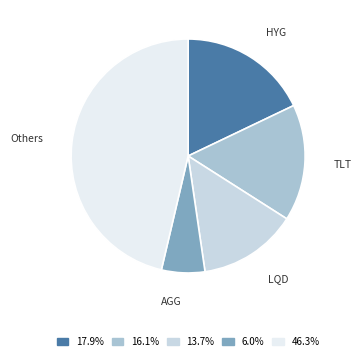

Is there a majority slice in this chart?

No